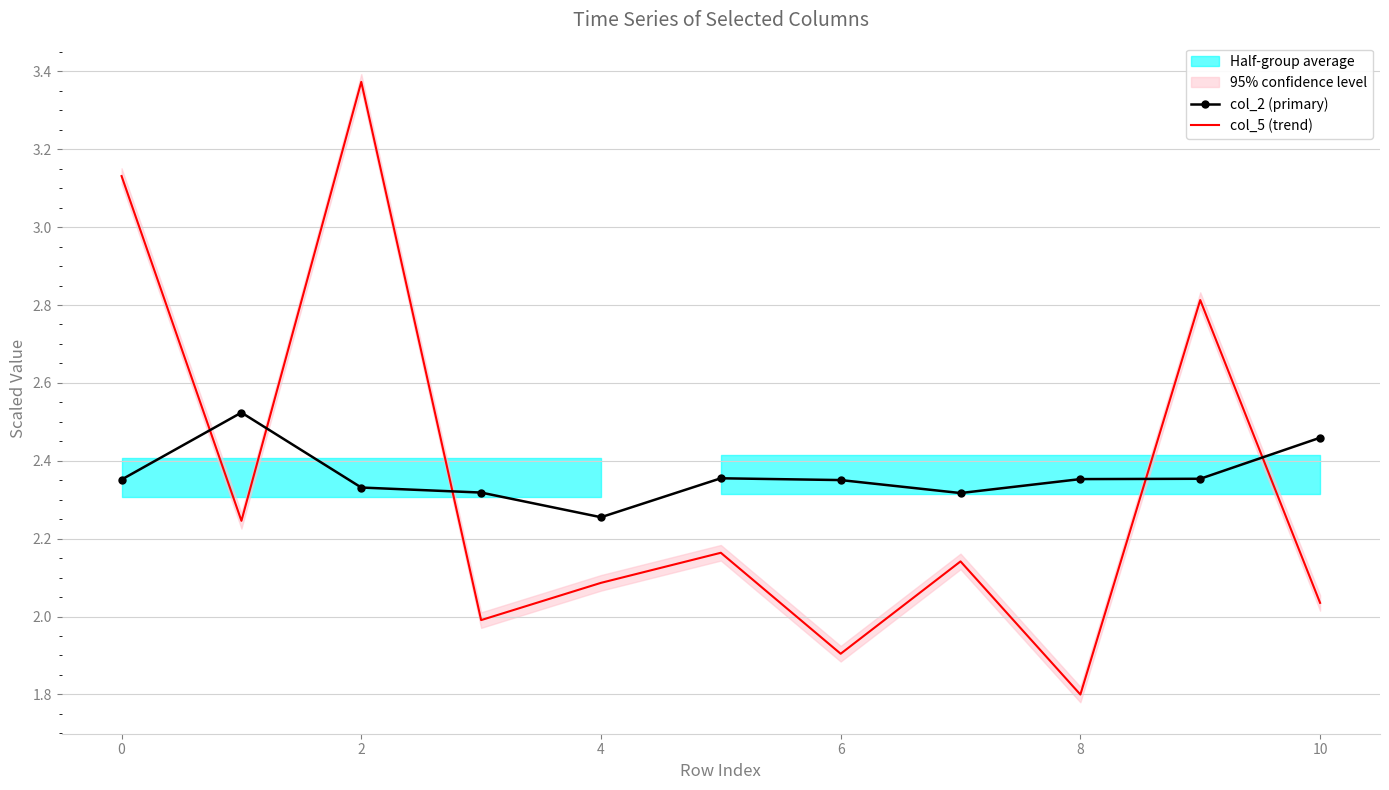

Rank the series at 8 from lowest to highest value.

col_5 (trend), col_2 (primary)